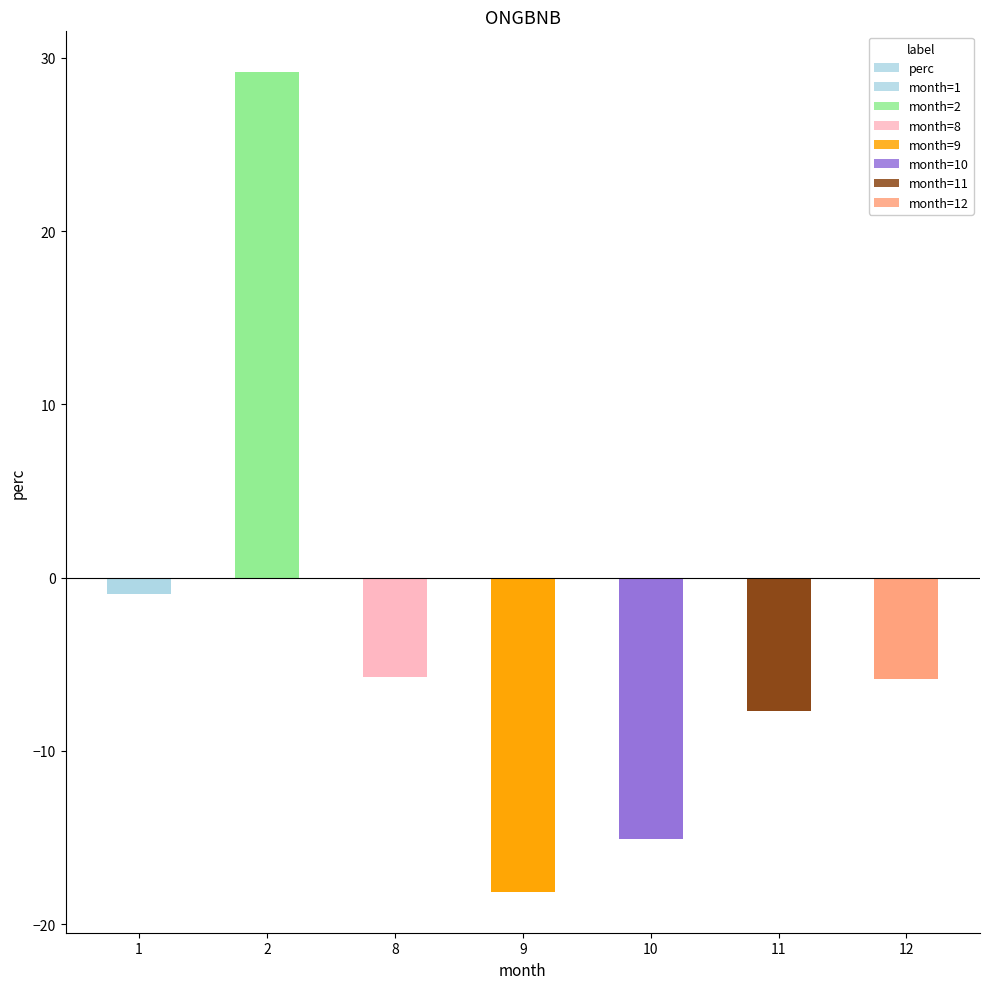

What is the difference between the values at 9 and 11?

10.4